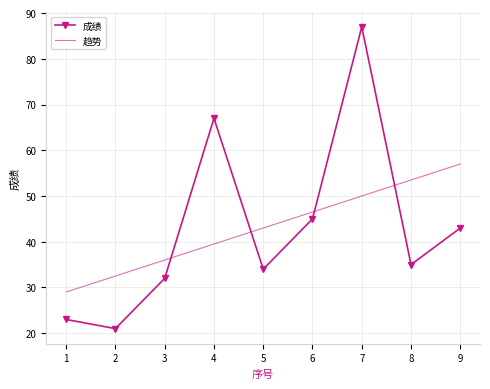

Between 2 and 9, which series saw the biggest shift?

趋势